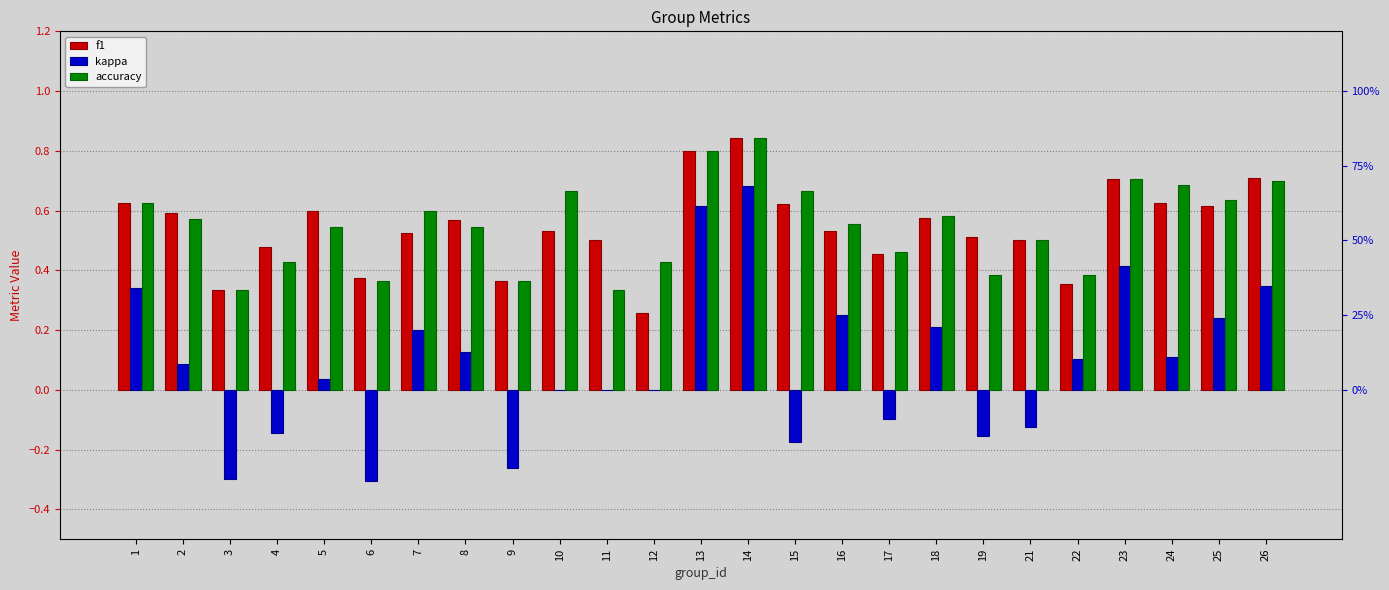

Which series has the largest range (max minus min)?

kappa